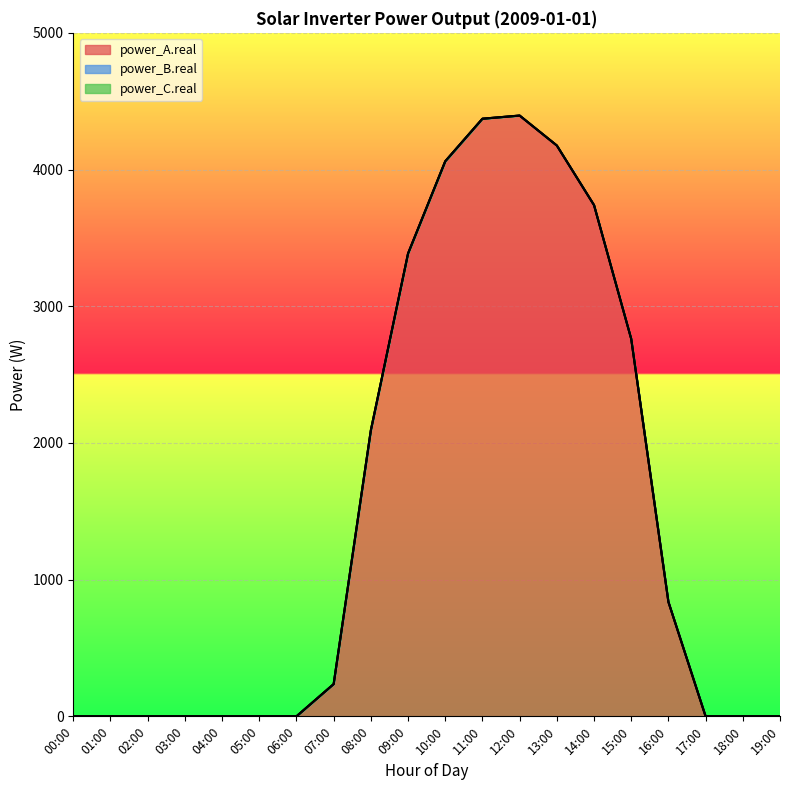

How many values in power_A.real are above zero?

10